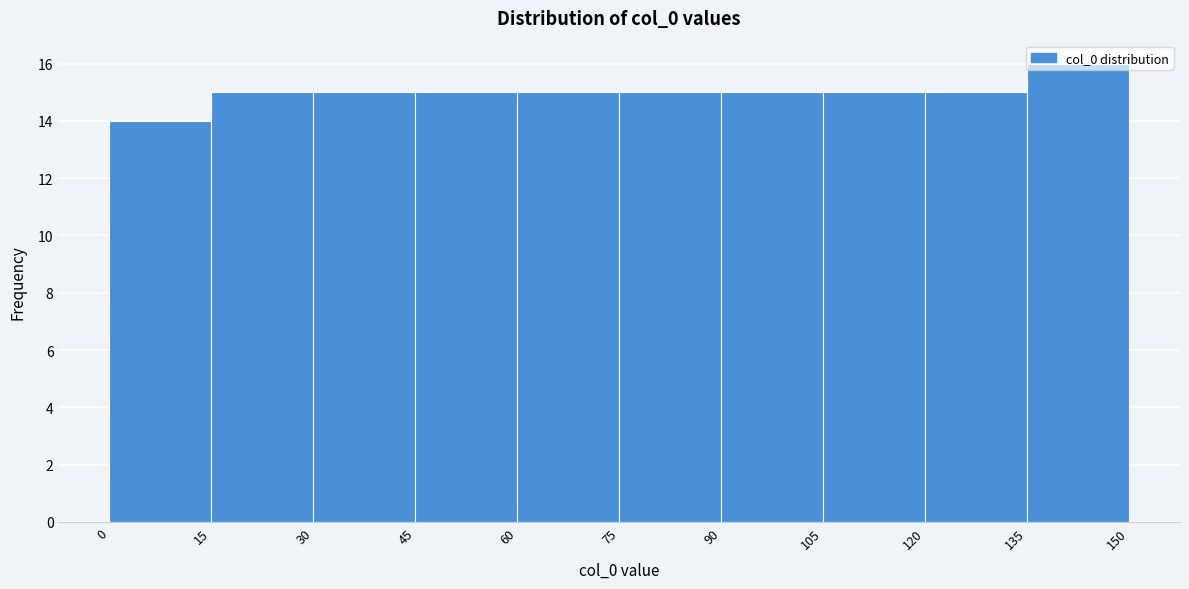

Reading left to right, transcribe this chart: for each bar, give the range it covers on the x-axis and its height. The values are not printed on the chart, so give them approximately, as read against the axis.

0 to 15: 14
15 to 30: 15
30 to 45: 15
45 to 60: 15
60 to 75: 15
75 to 90: 15
90 to 105: 15
105 to 120: 15
120 to 135: 15
135 to 150: 16